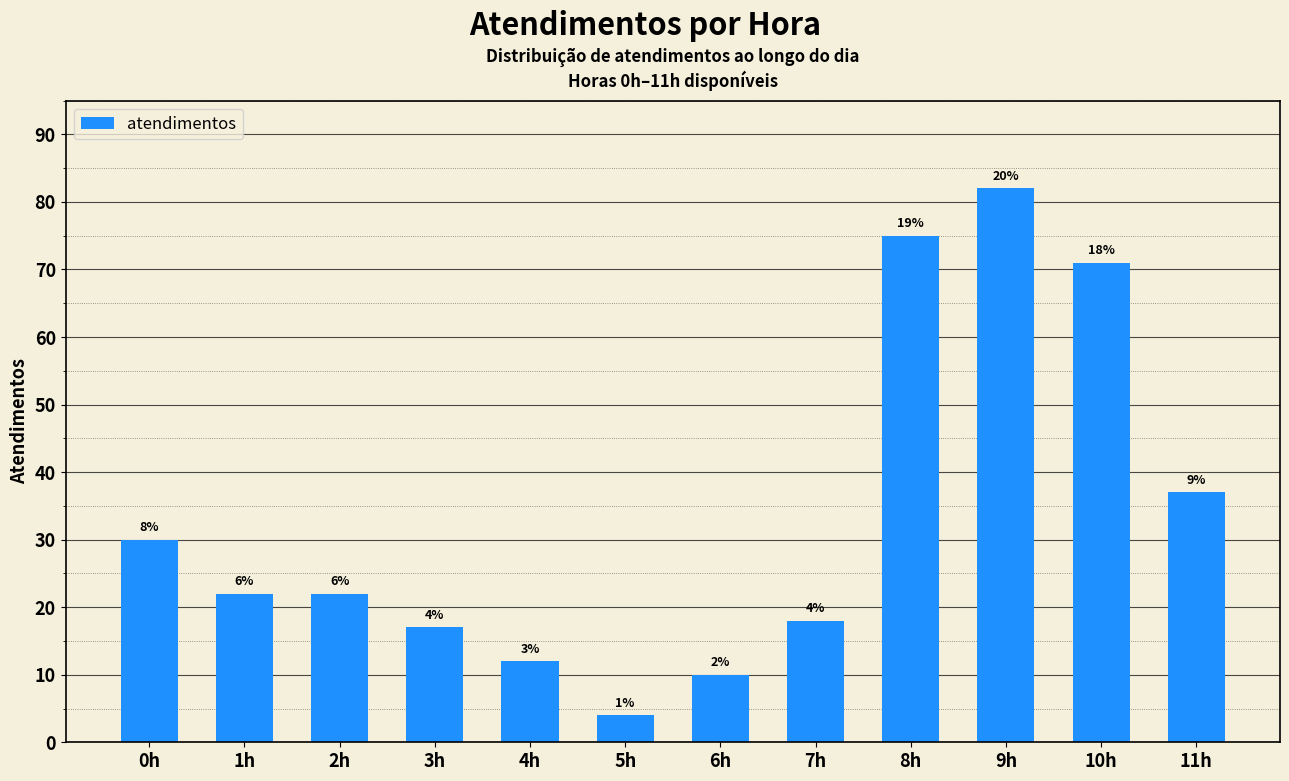

How many bars are there in total?

12